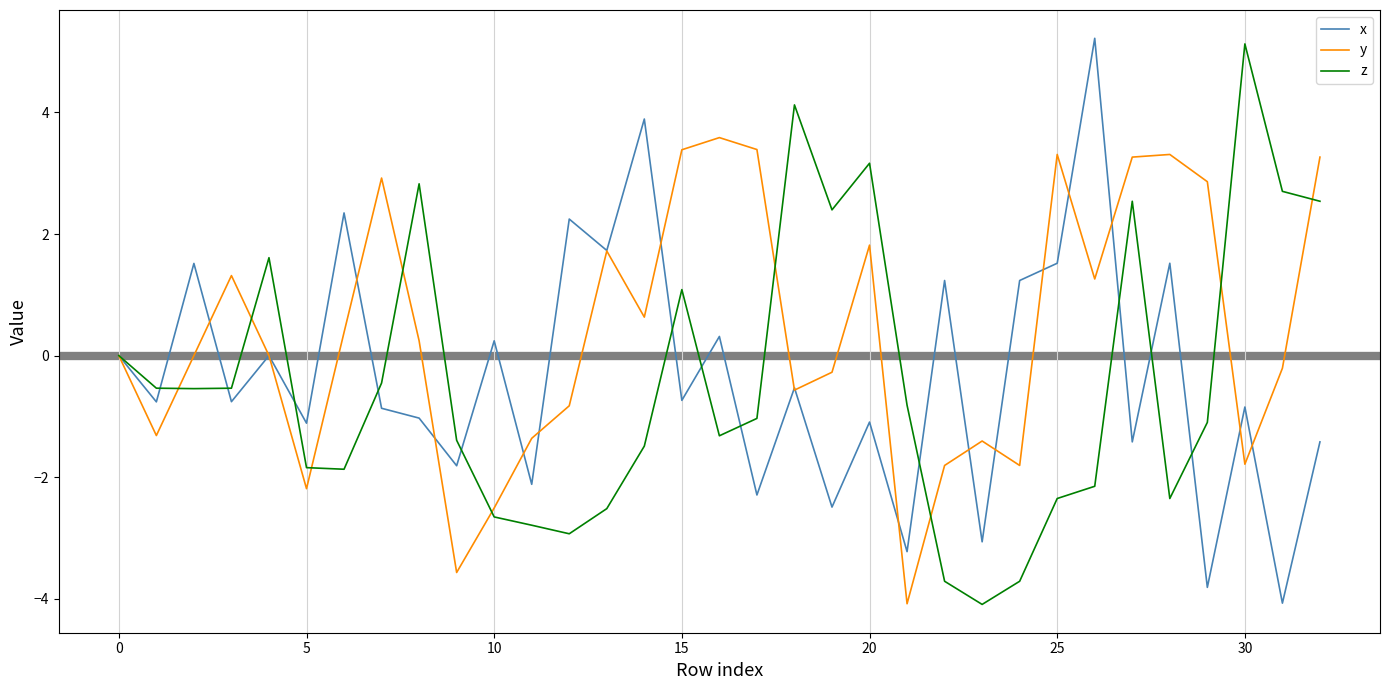

In z, how many points are lower than both neighbors (excluding endpoints)?

7